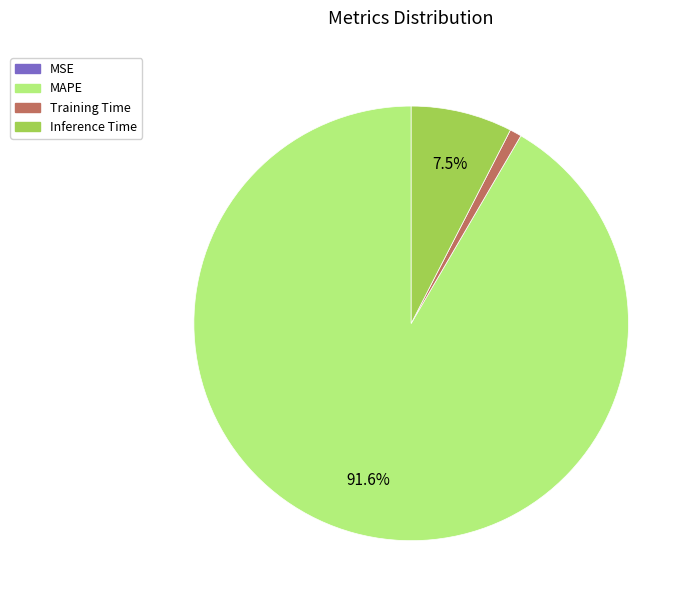

Is there any slice that represents more than half of the pie?

Yes